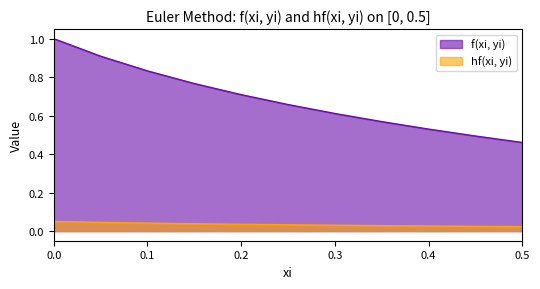

Rank the series by their maximum value, from lowest to highest.

hf(xi, yi), f(xi, yi)